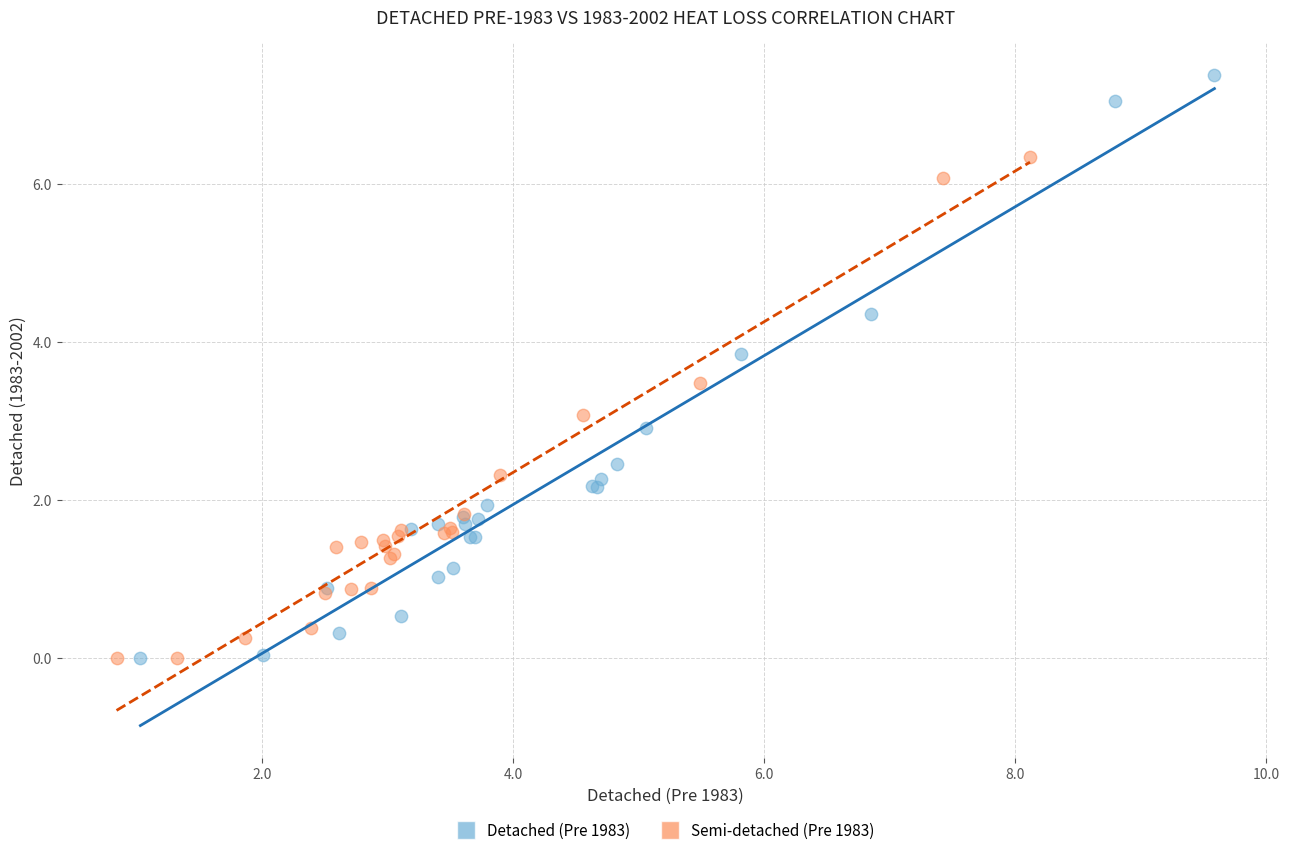

Which series has the largest Y range (max minus min)?

Detached (Pre 1983)